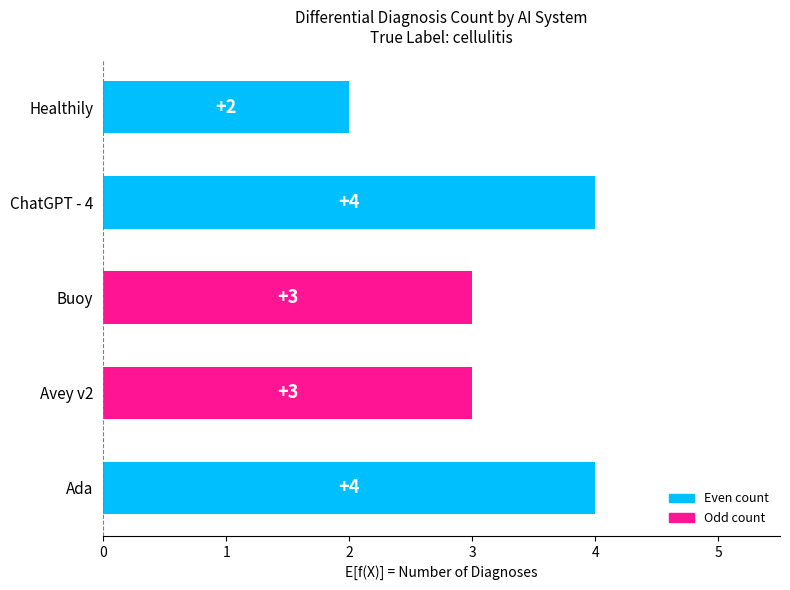

What is the difference between the second highest and second lowest values?

1